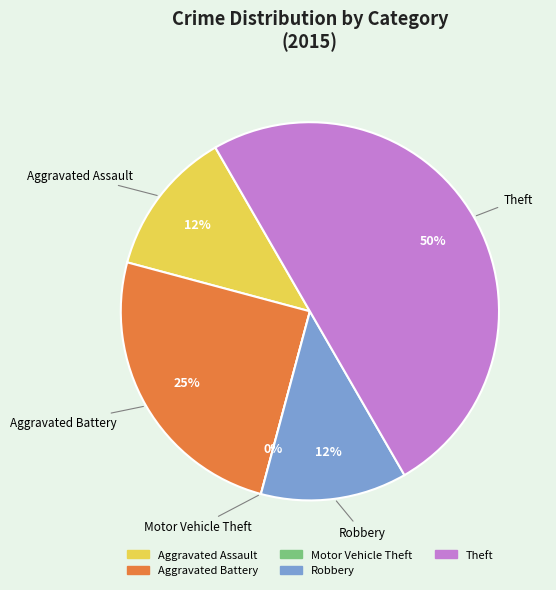

Which slice is the largest?

Theft